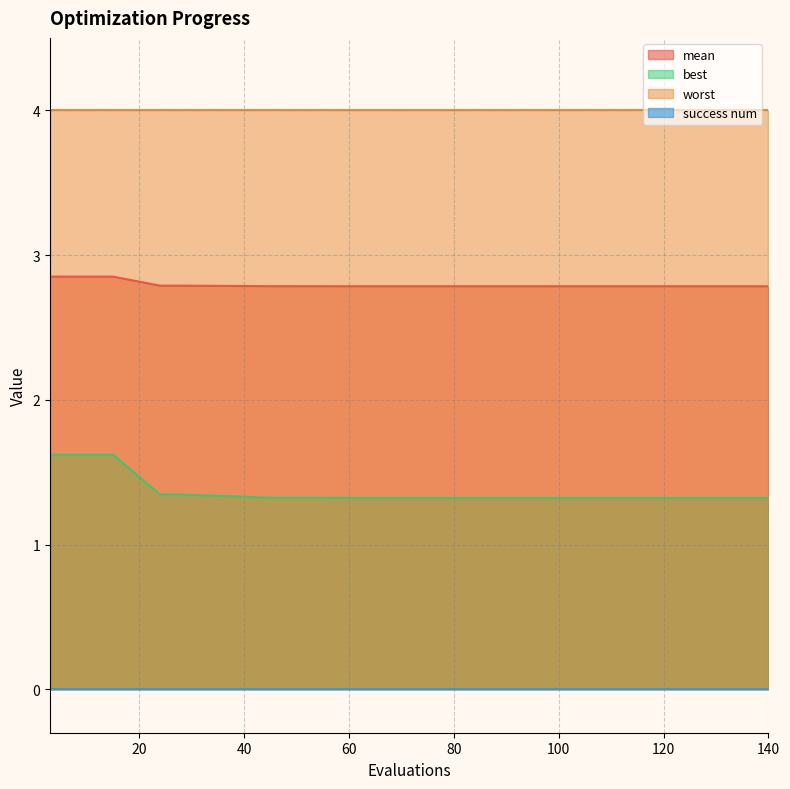

How many series are shown in this chart?

4